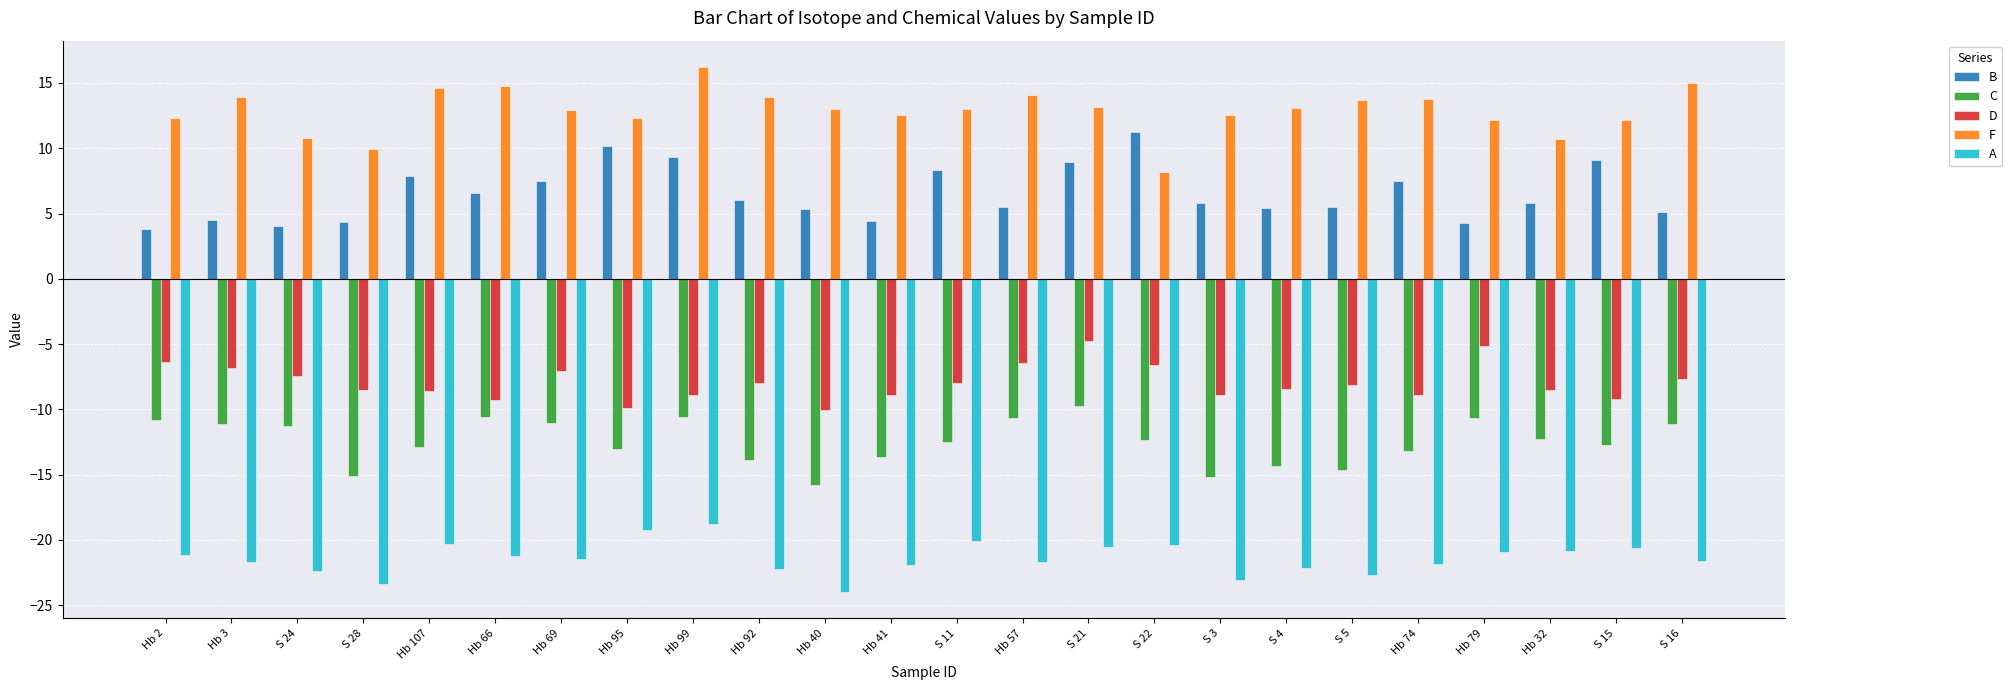

At which label does C first exceed -12?

Hb 2